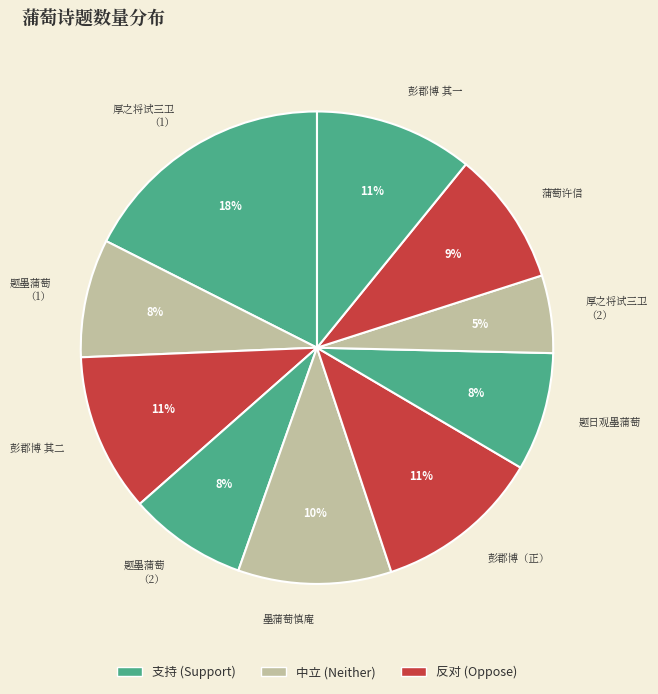

Does 墨蒲萄慎庵 represent more than half of the total?

No